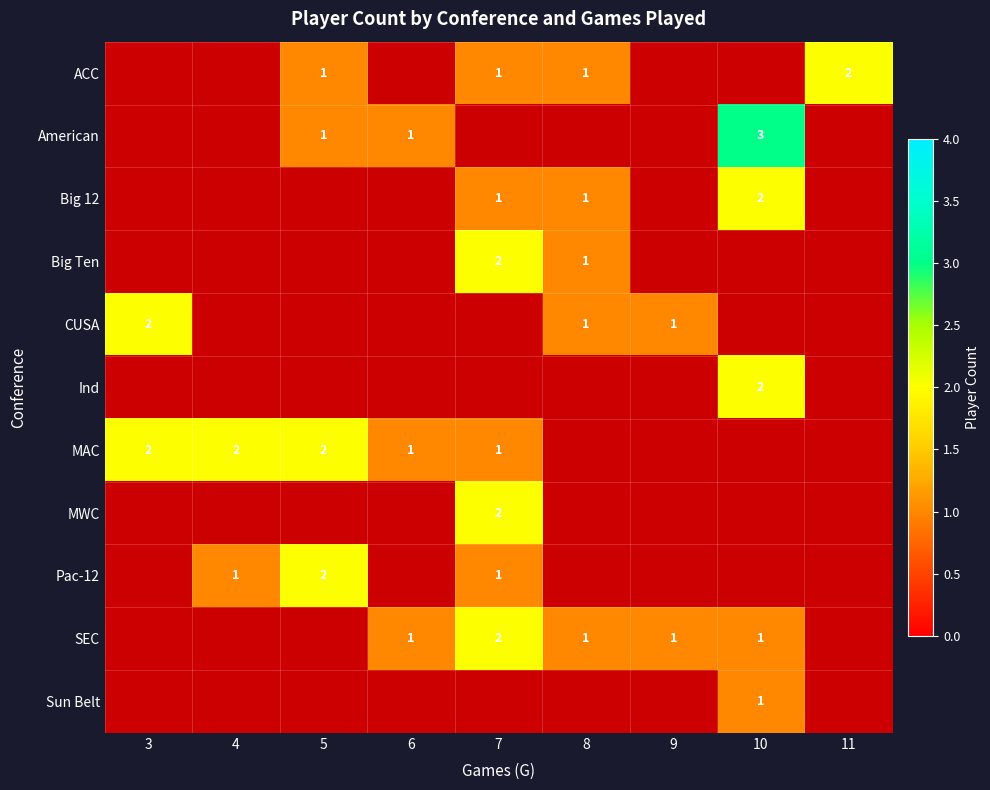

Is it true that Sun Belt equals 2 at 10?

False